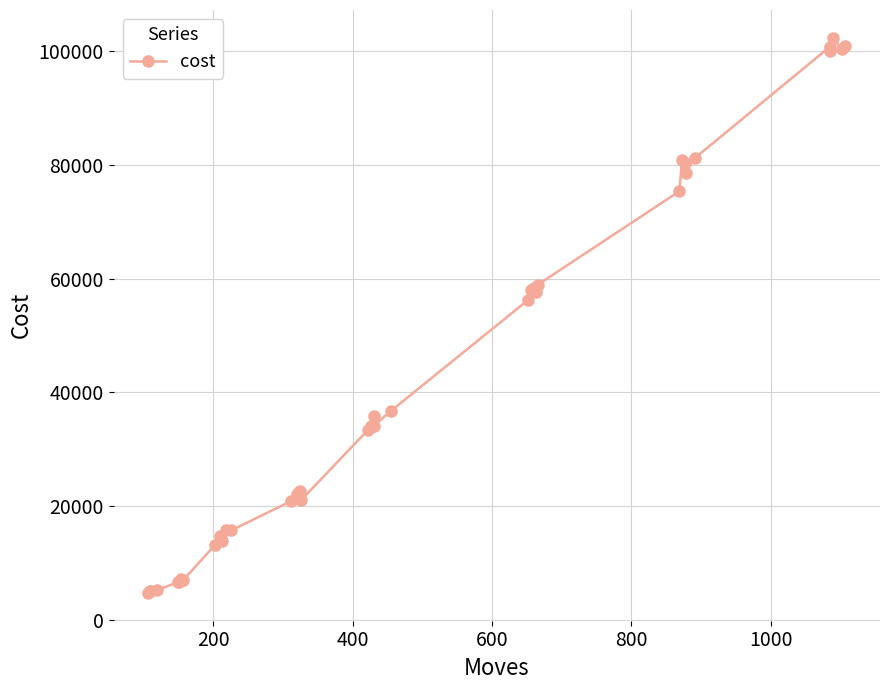

Count the number of categories in the chart.

40